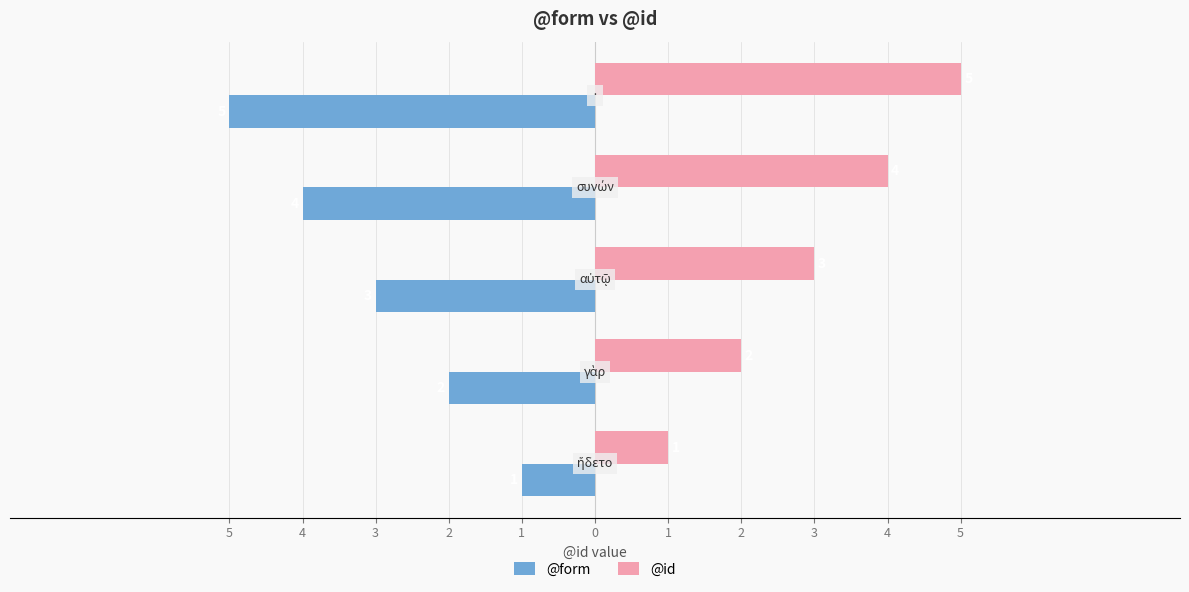

What are all the series names shown in the legend?

@form, @id